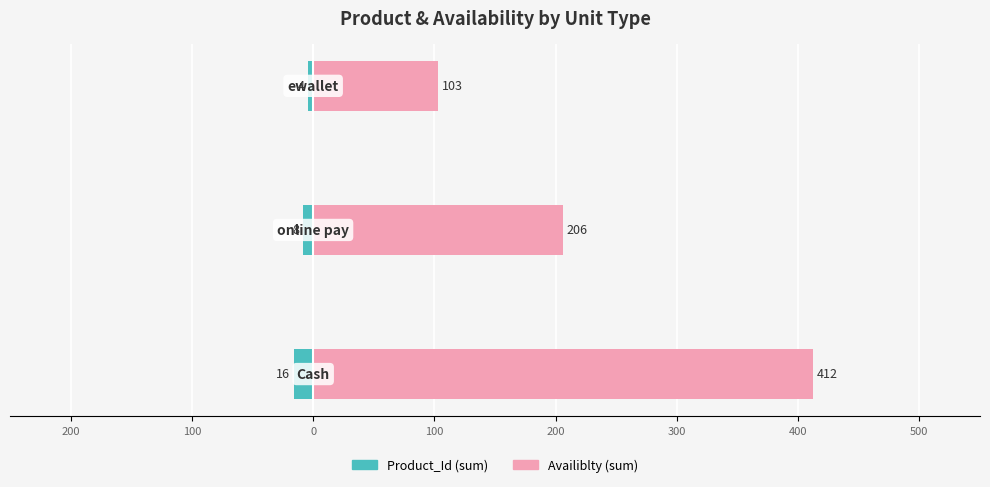

Which series has the widest spread of values?

Availiblty (sum)